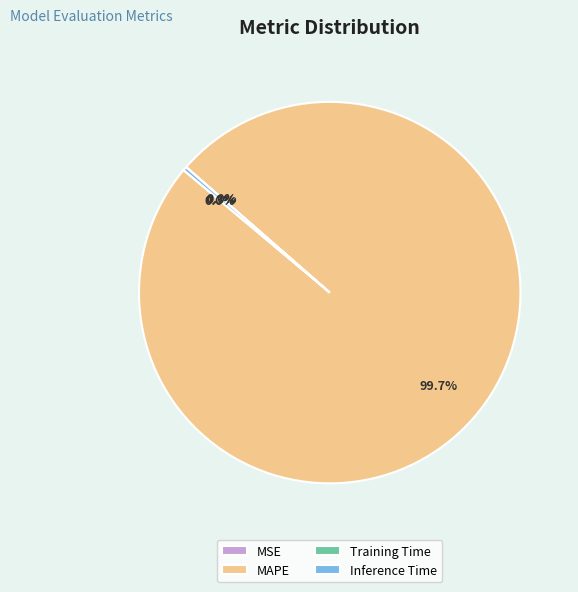

Is there a majority slice in this chart?

Yes